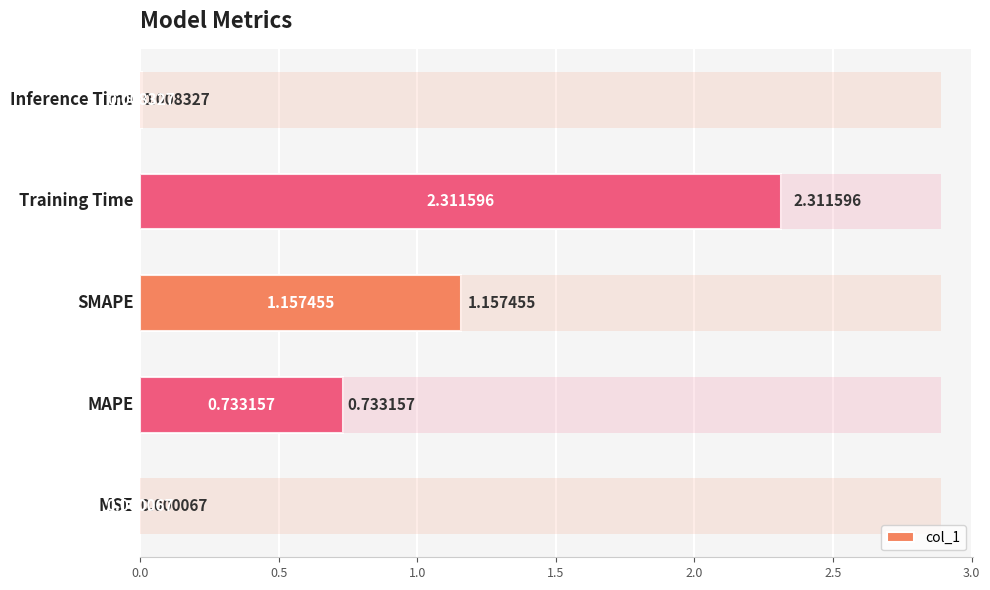

True or false: the data shows 0.0 at 0.0.

True